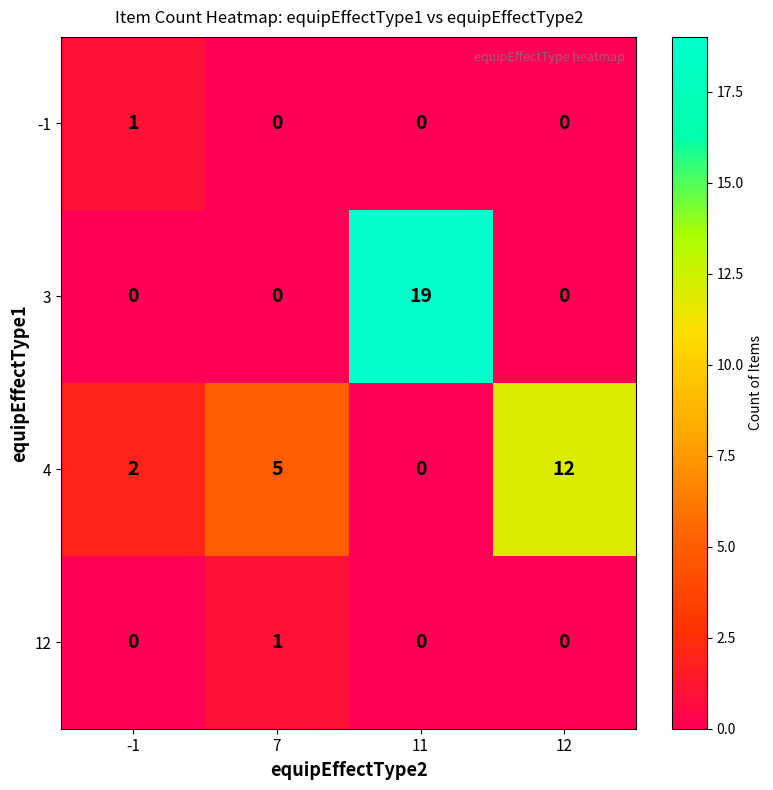

At which label is 4 closest to 6?

7